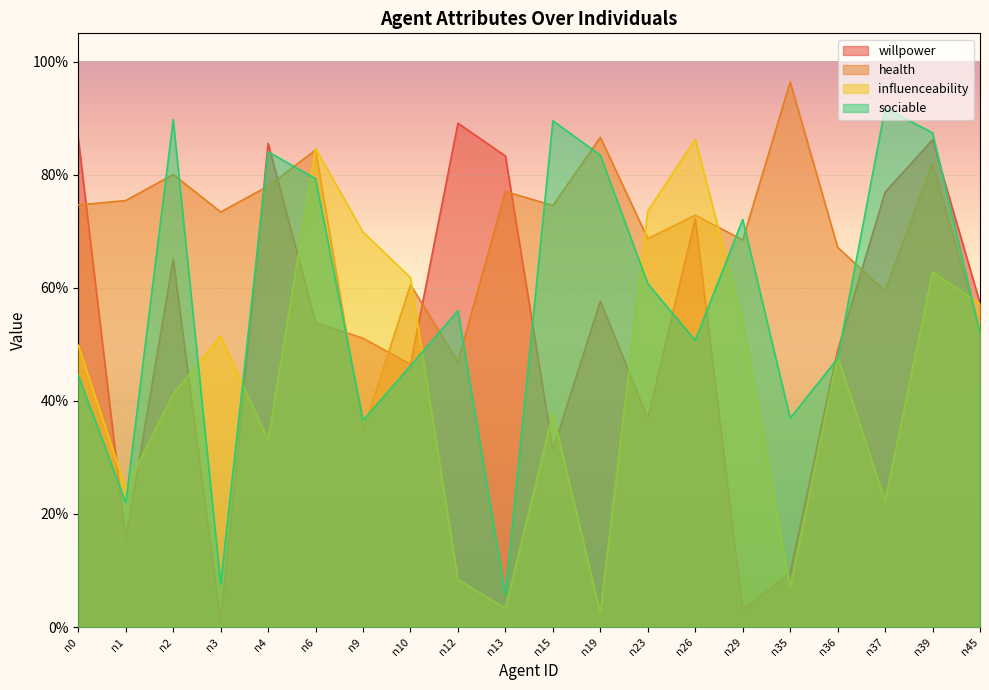

How many lines are shown in the chart?

4